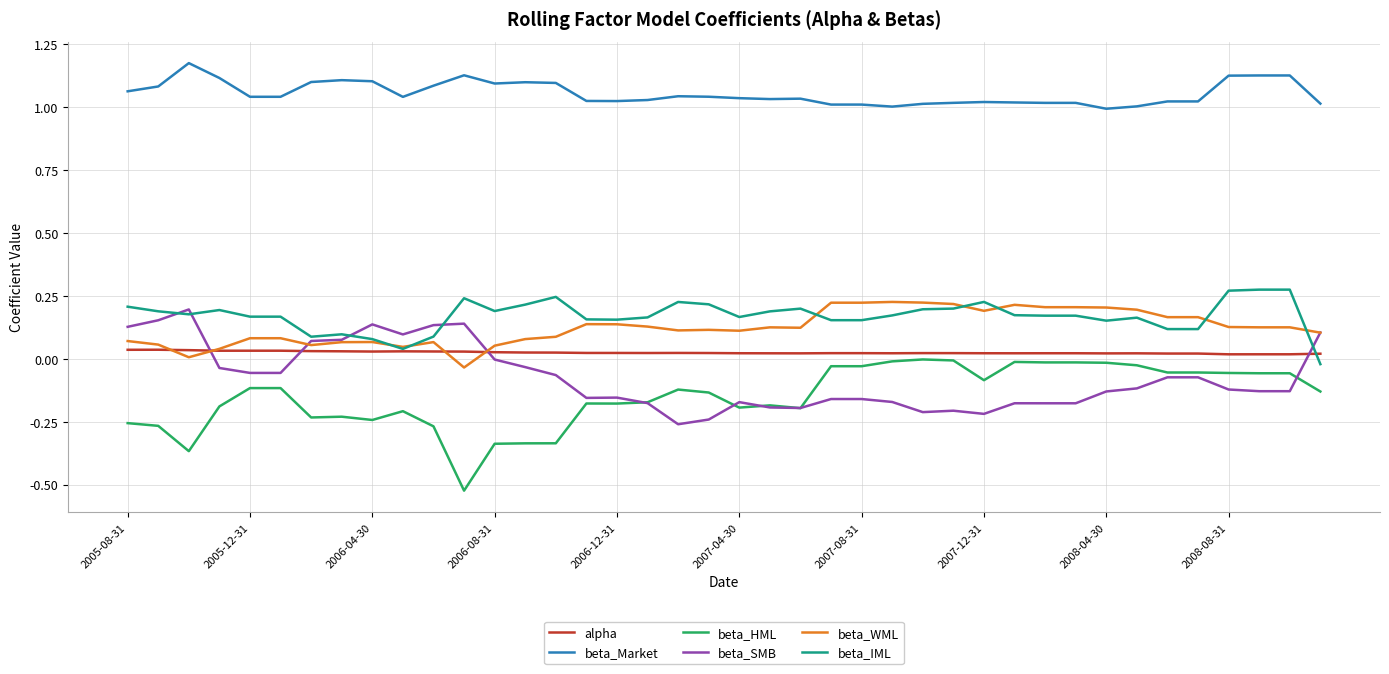

True or false: alpha and beta_Market intersect in this chart.

False